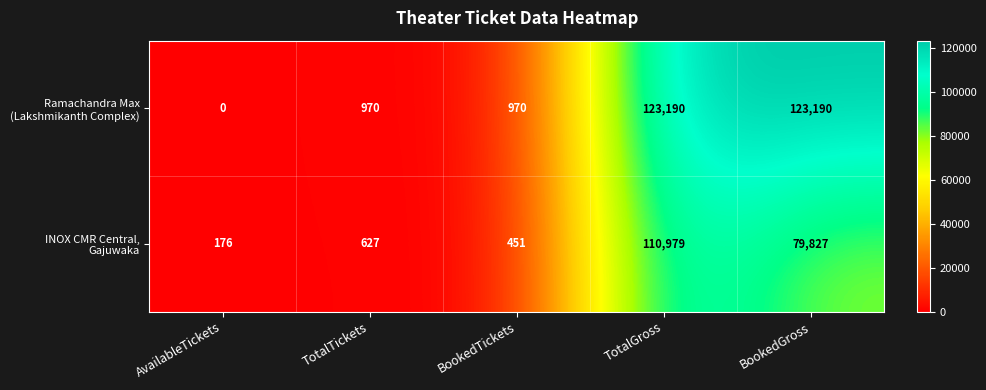

At which category is the sum across all series the highest?

TotalGross